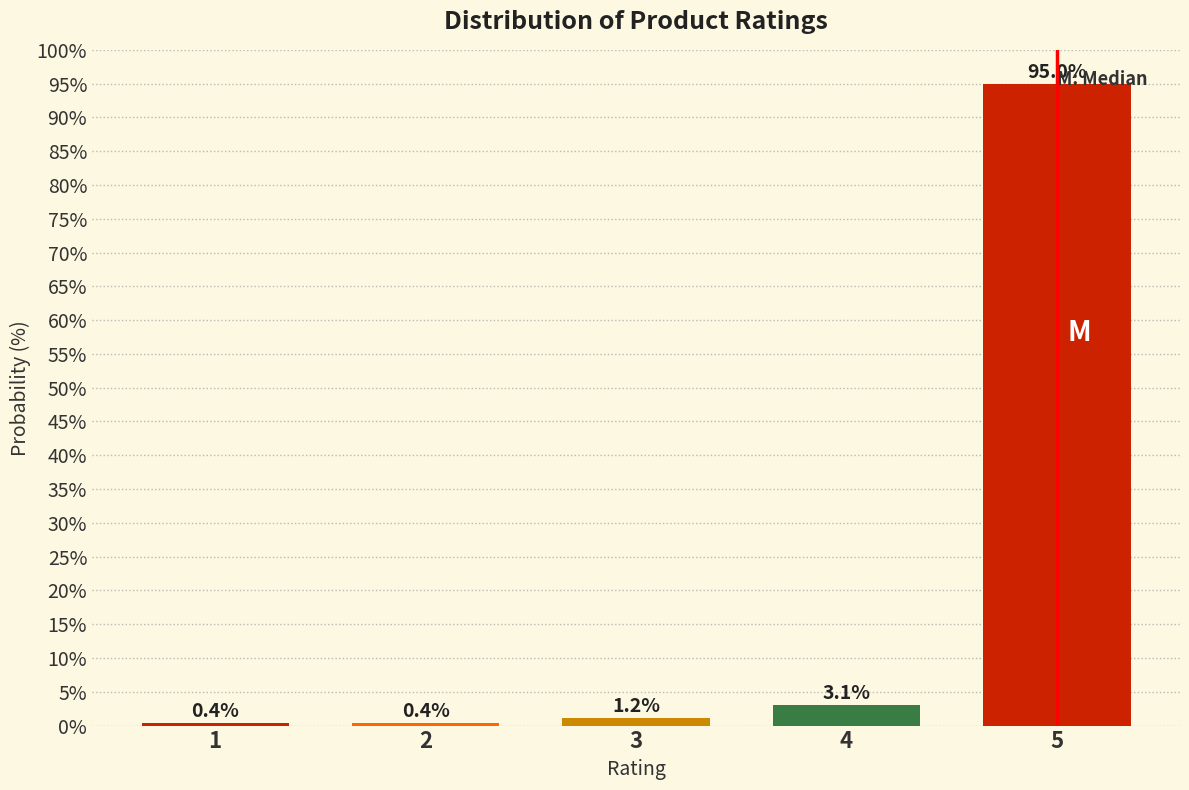

True or false: the data shows 1.2 at 3.

True